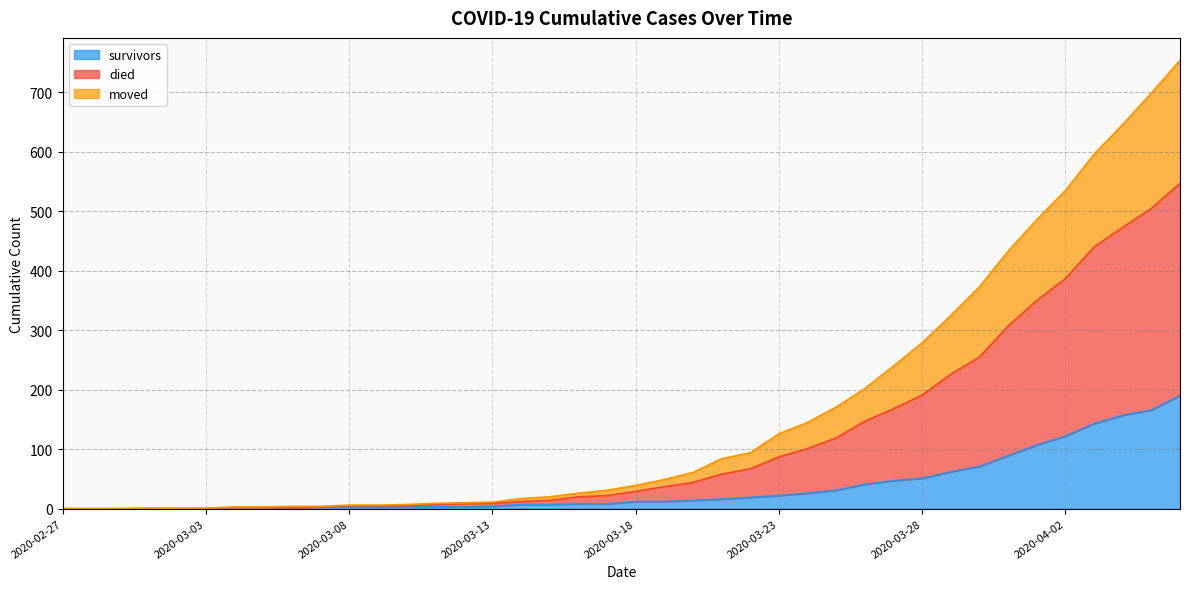

What is the total value across all series at 2020-04-02?

535